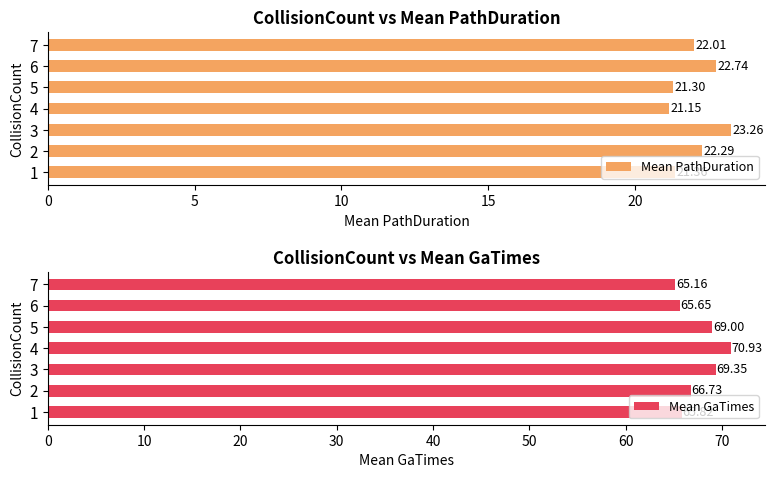

List the labels in order of Mean PathDuration value, largest first.

3, 6, 2, 7, 1, 5, 4